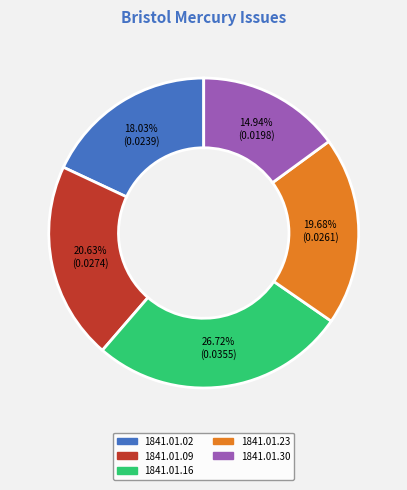

Rank the categories by value from lowest to highest.

1841.01.30, 1841.01.02, 1841.01.23, 1841.01.09, 1841.01.16